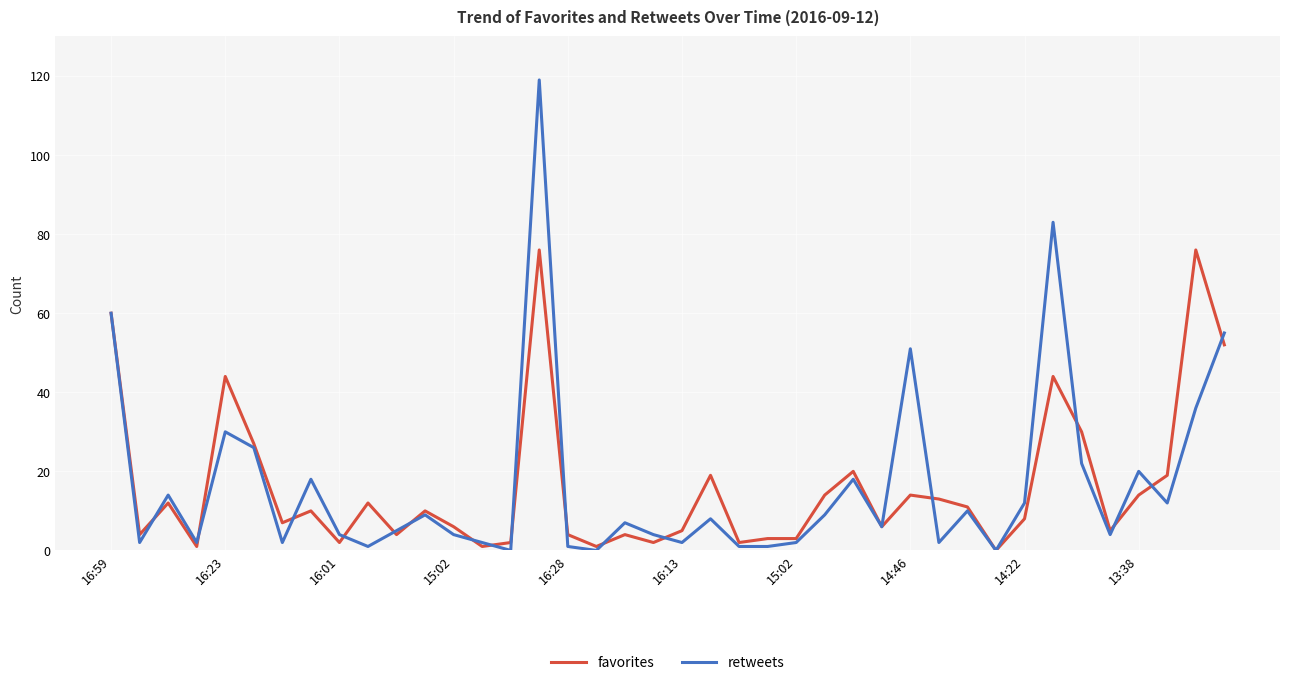

What is the maximum value shown in the chart?

119